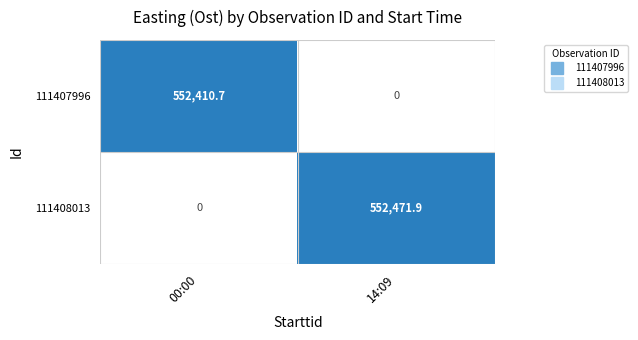

At which label is 111408013 closest to 276235?

00:00